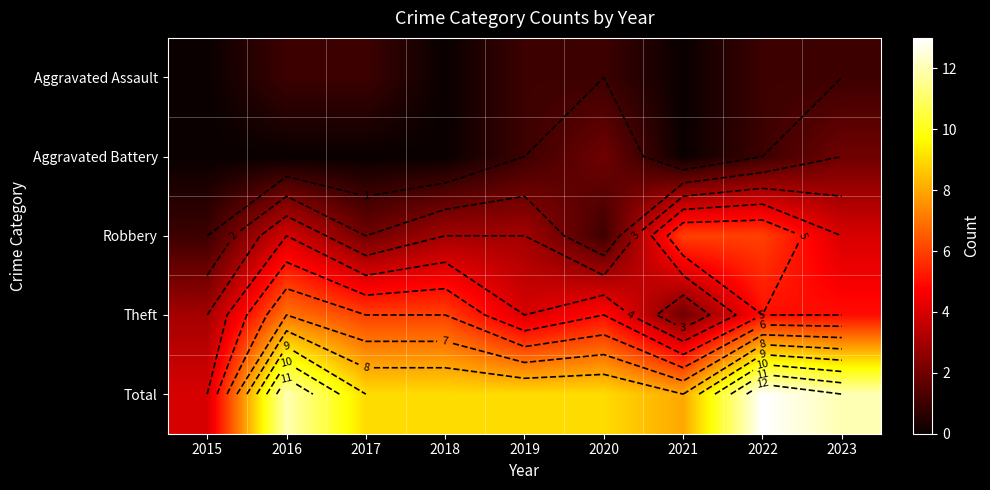

At how many categories does at least one series exceed 11?

3